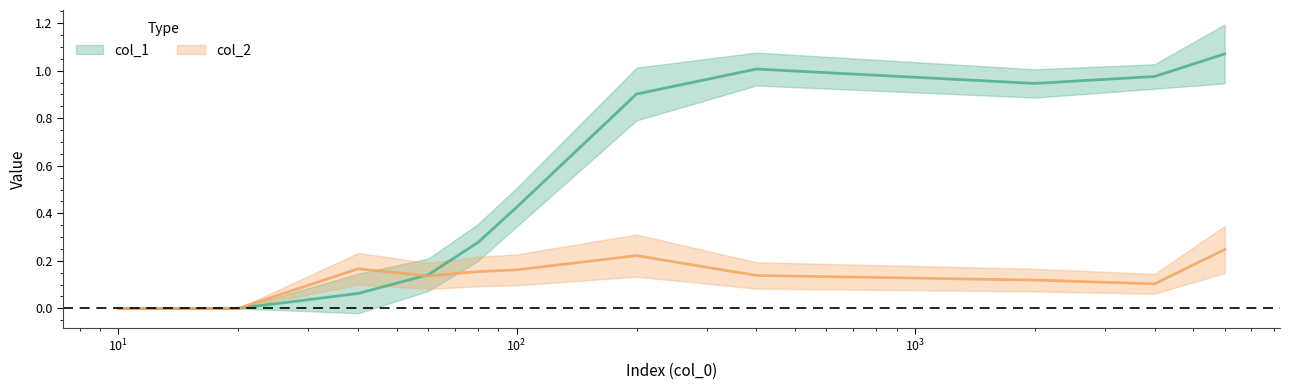

What is the sum of all col_1 values?

5.8